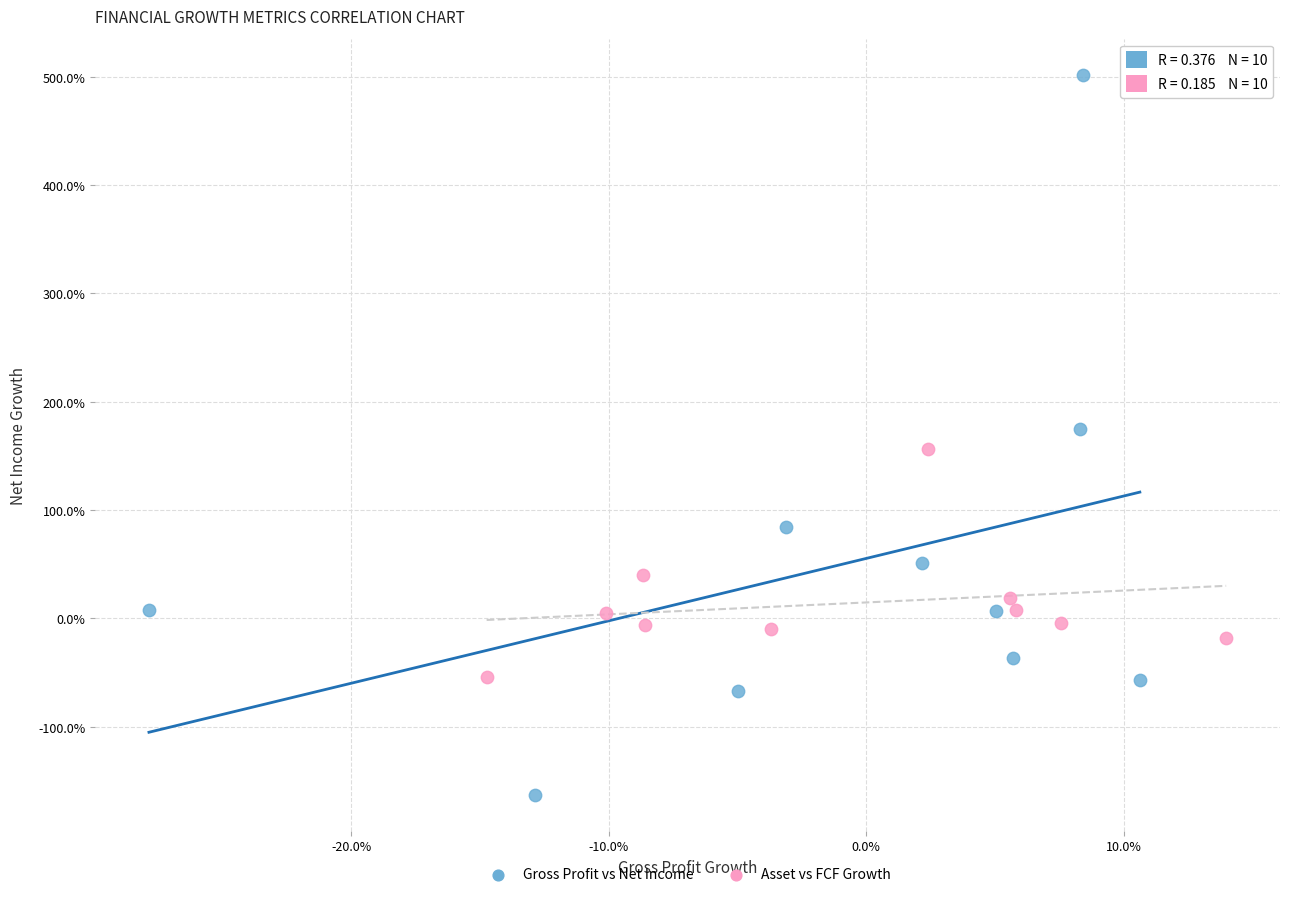

Which series has the widest spread of Y values?

Gross Profit vs Net Income